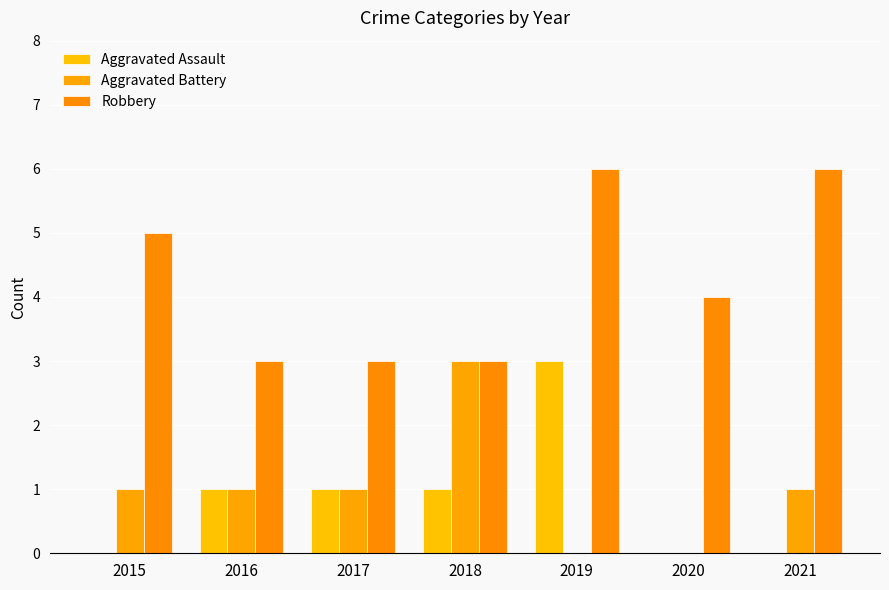

What is the sum of the Aggravated Assault values at 2018 and 2016?

2